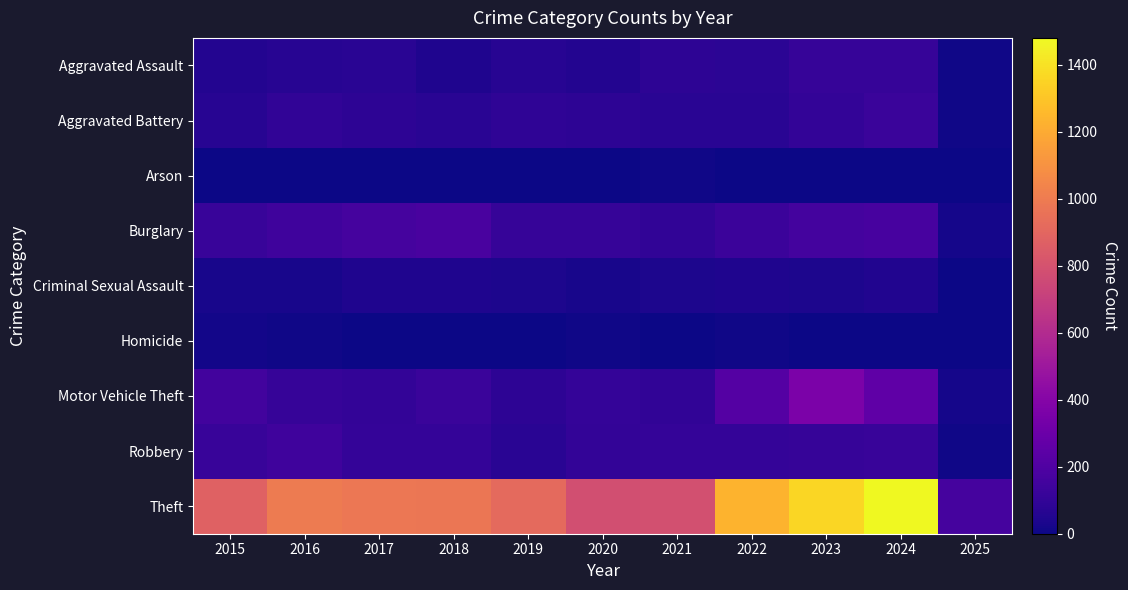

What is the spread (max minus min) of values at 2015?

872